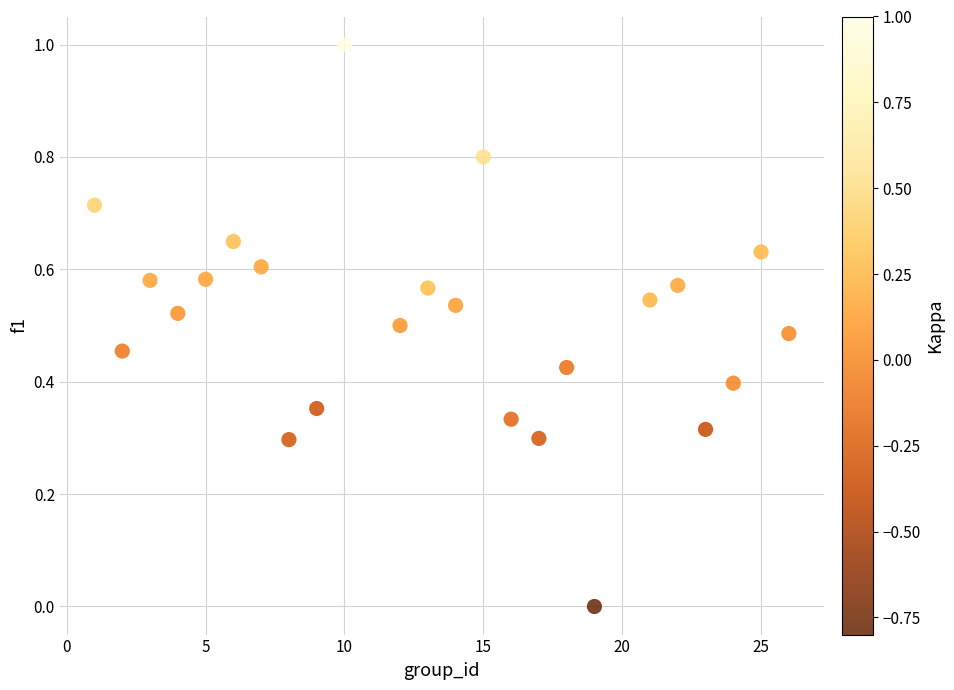

What is the range of X values (max minus min)?

25.0